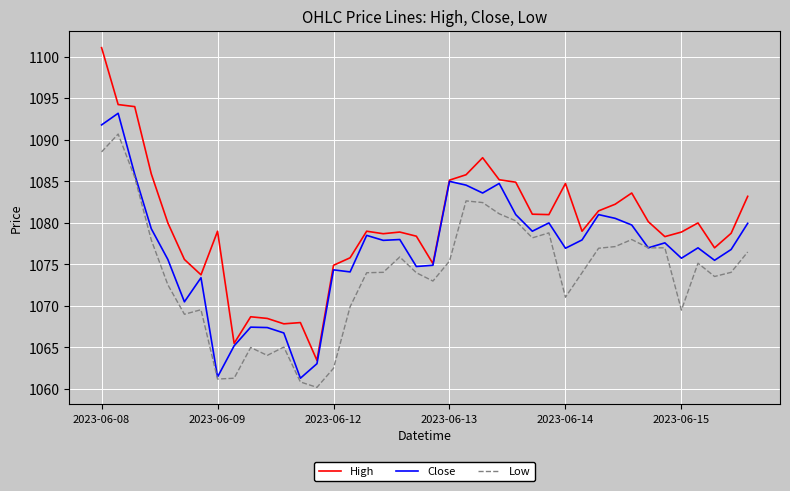

Rank the series by their average value, from lowest to highest.

Low, Close, High